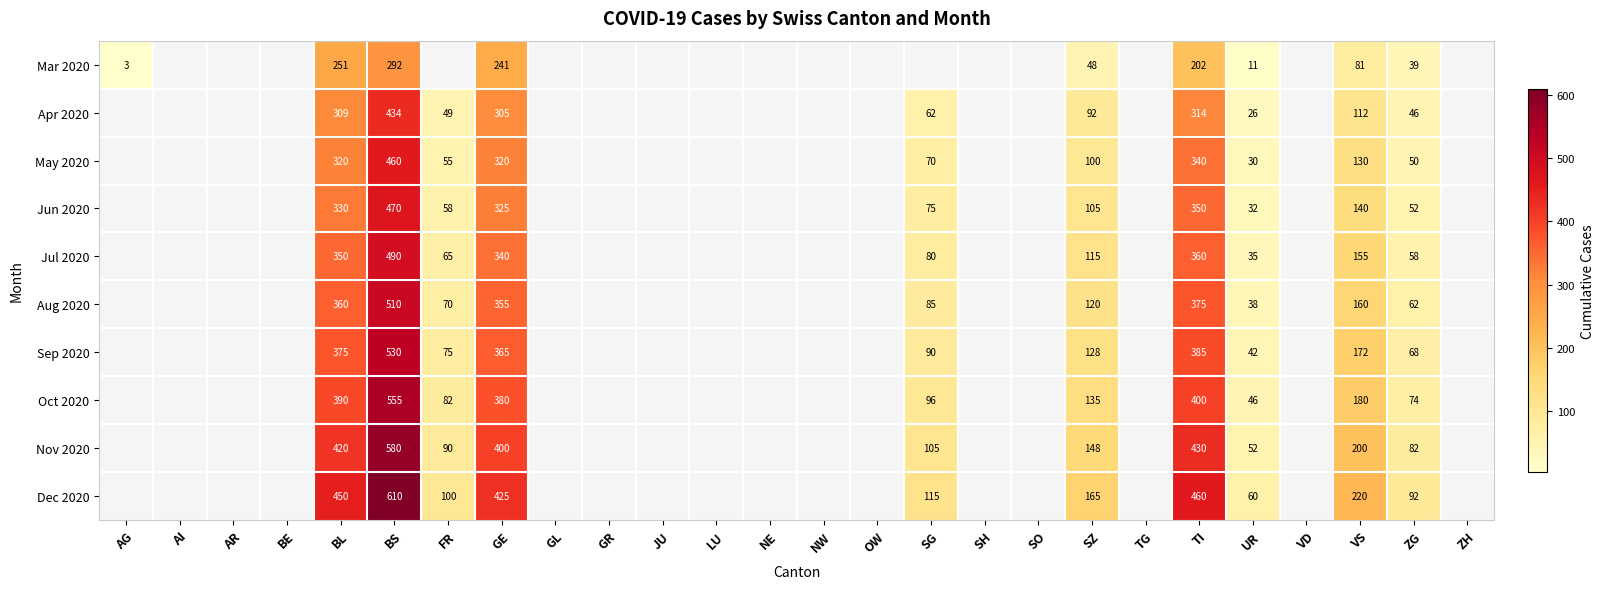

Count the number of data series in this chart.

10